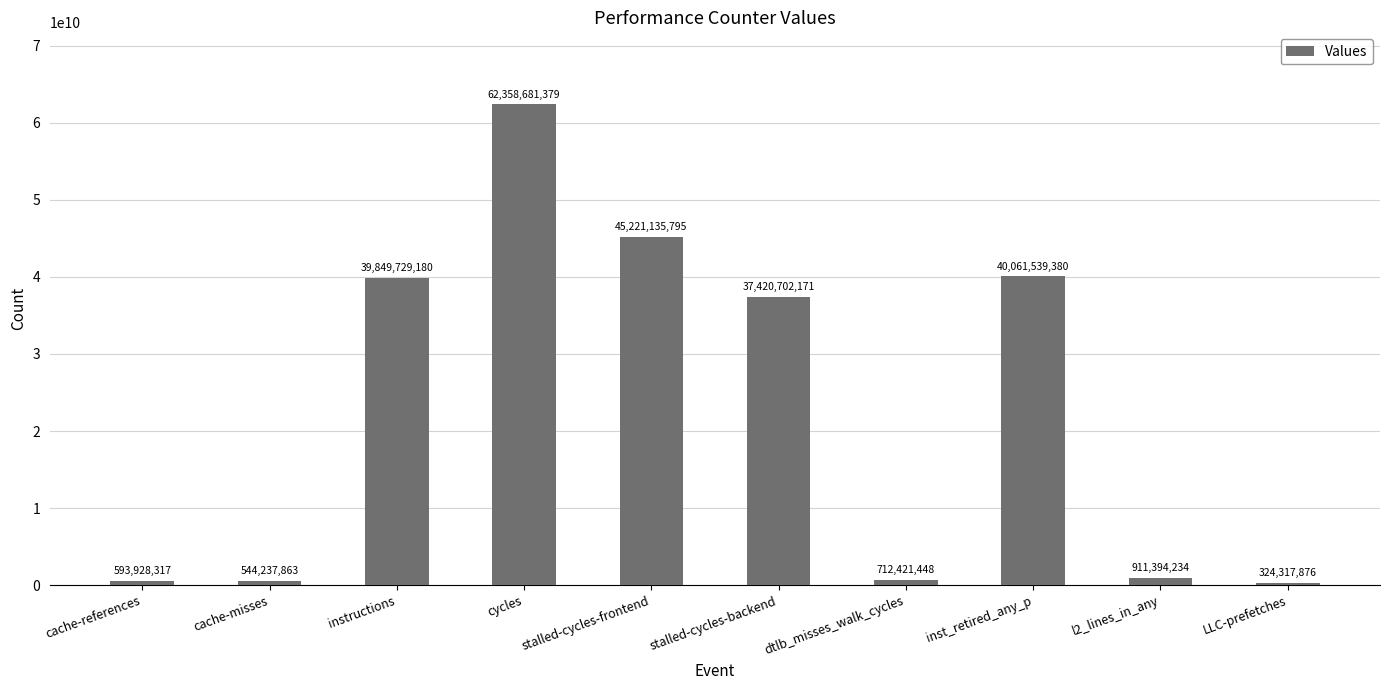

Which label corresponds to the largest value in the chart?

cycles